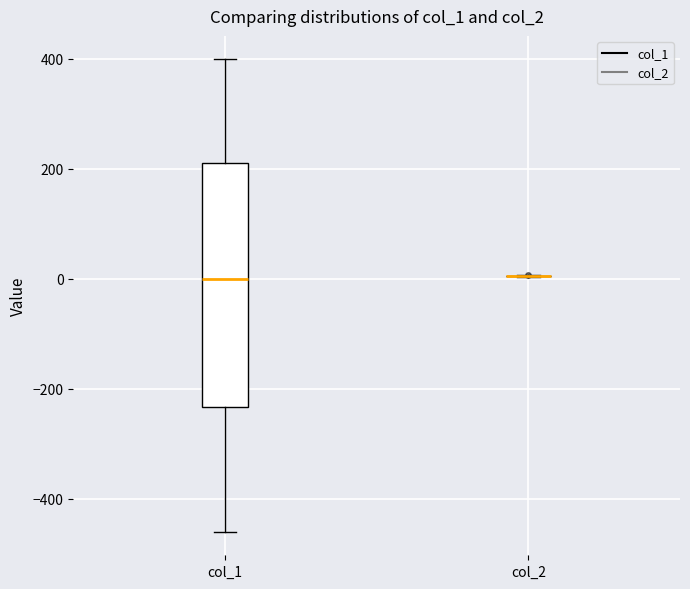

Reading left to right, read every box against the y-axis: the position of its median line, the range the box covers, and the ends of its whiskers. The values are not printed on the chart, so give them approximately, as read against the axis.

col_1: median 0, box -240 to 220, whiskers -460 to 400
col_2: box collapsed to a line at 0, whiskers 0 to 0